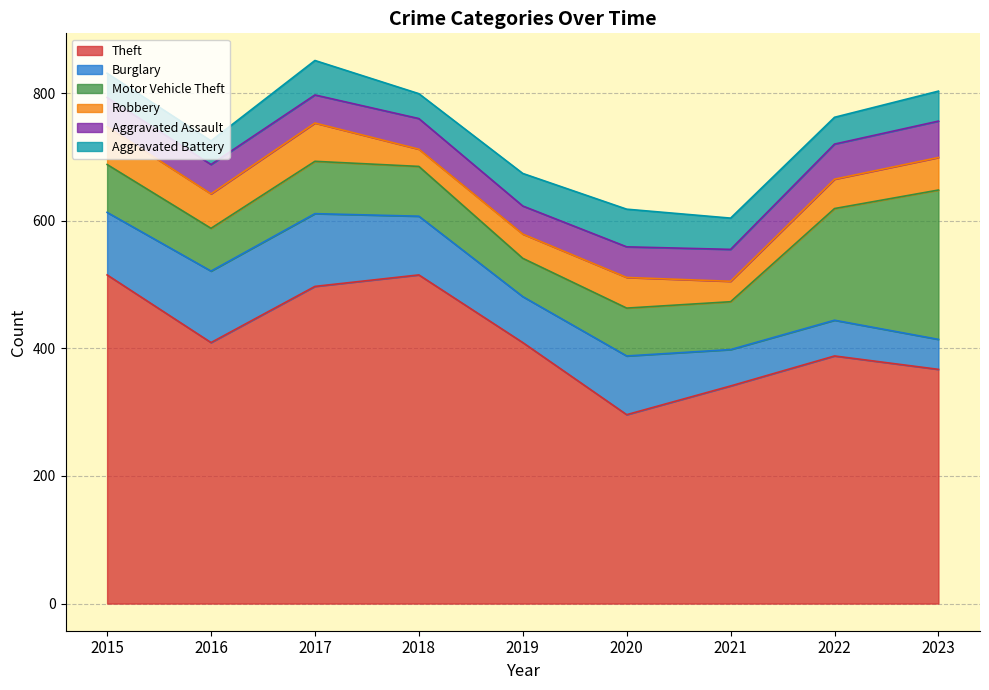

What is the average value of the Theft series?

415